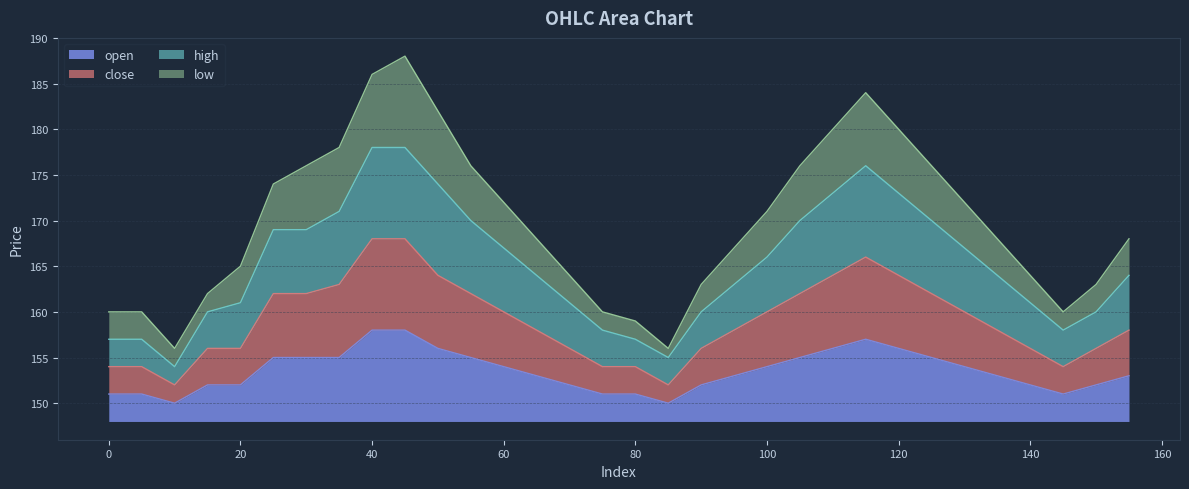

The value of open at 45 is 158. True or false?

True